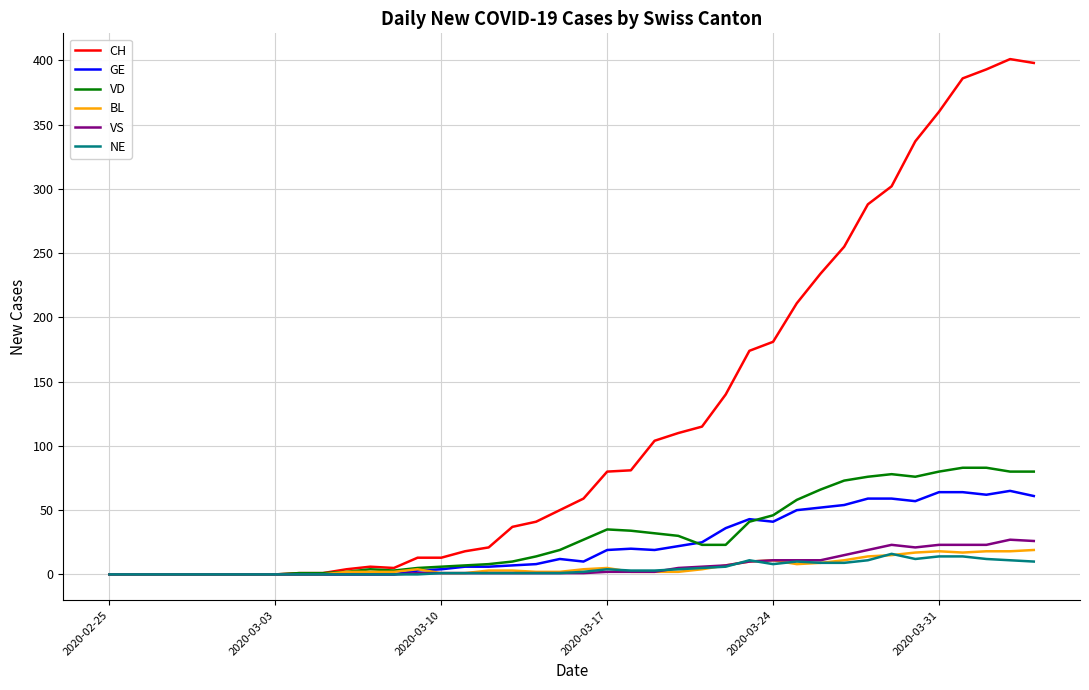

What is the greatest value displayed?

401